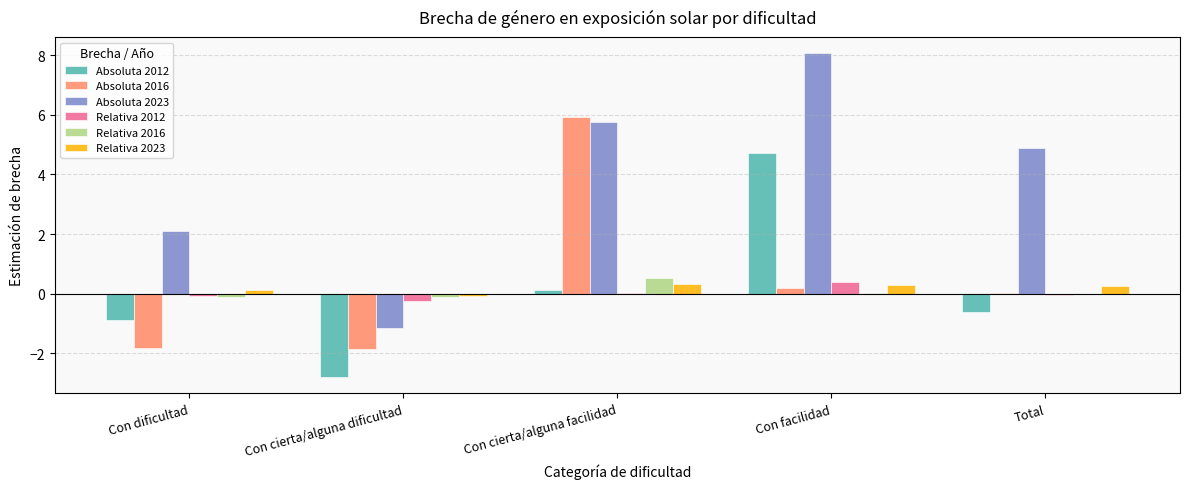

What is the greatest value displayed?

8.1